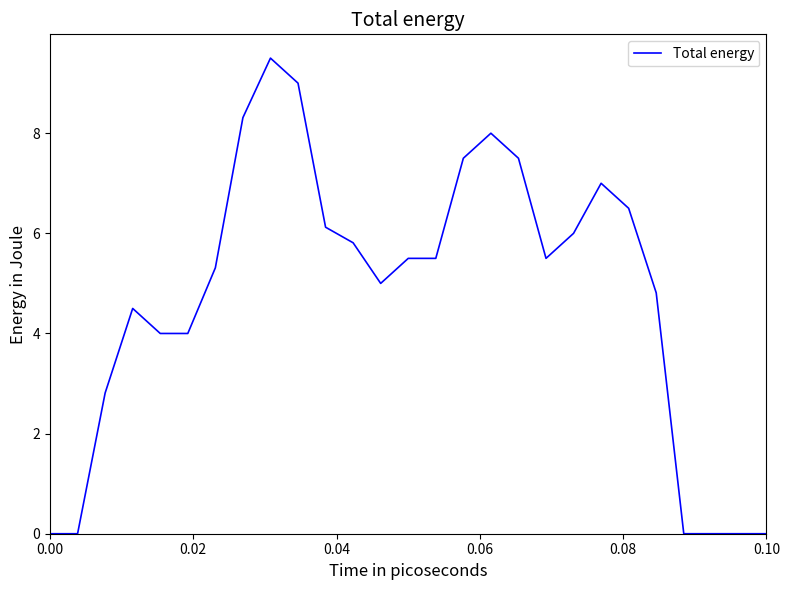

What is the difference between the maximum and minimum values?

9.5